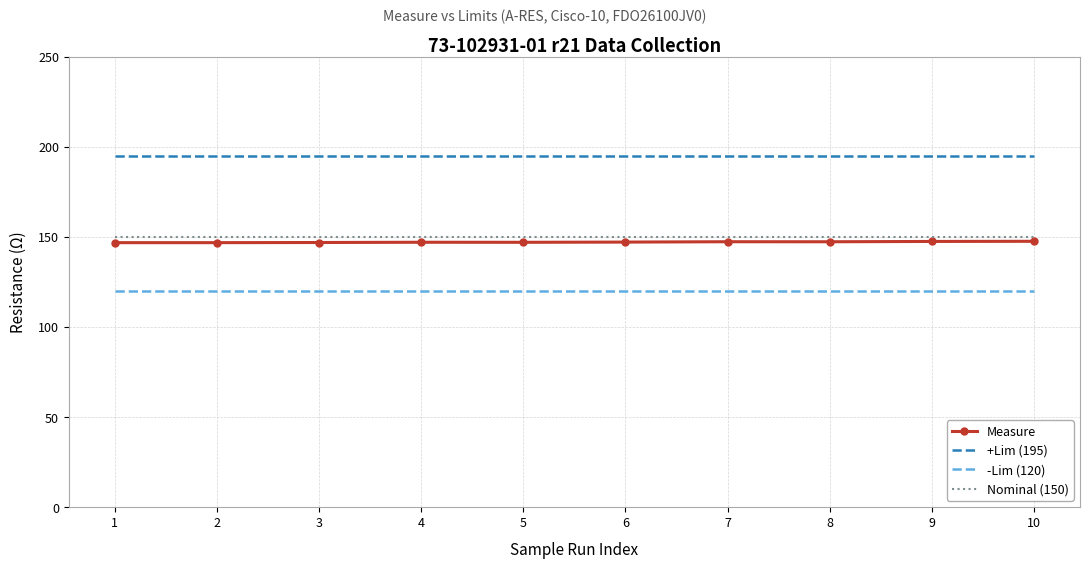

The value of Measure at 2 is 58.3. True or false?

False